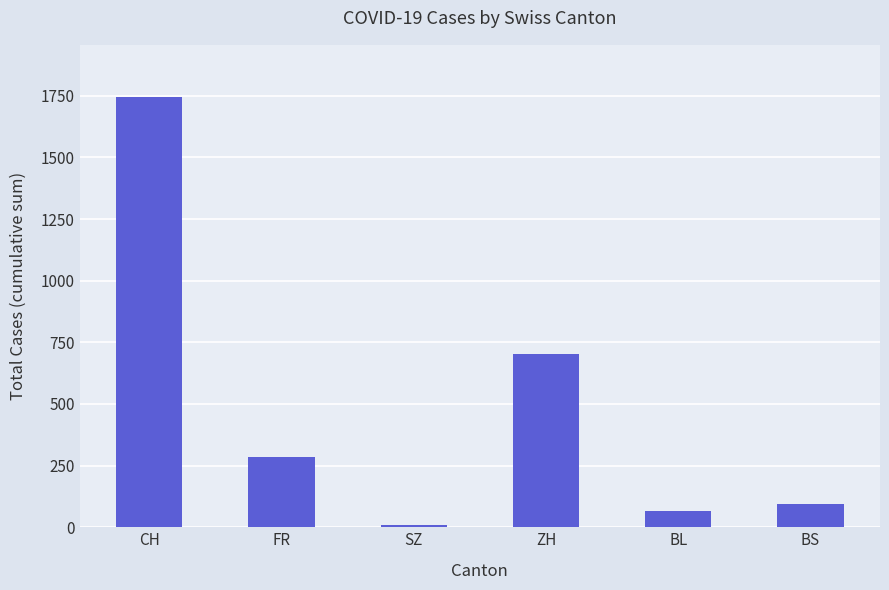

True or false: the data shows 388 at ZH.

False